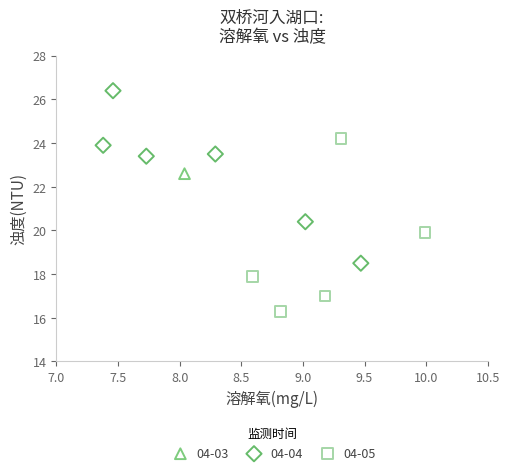

What are all the series names shown in the legend?

04-03, 04-04, 04-05